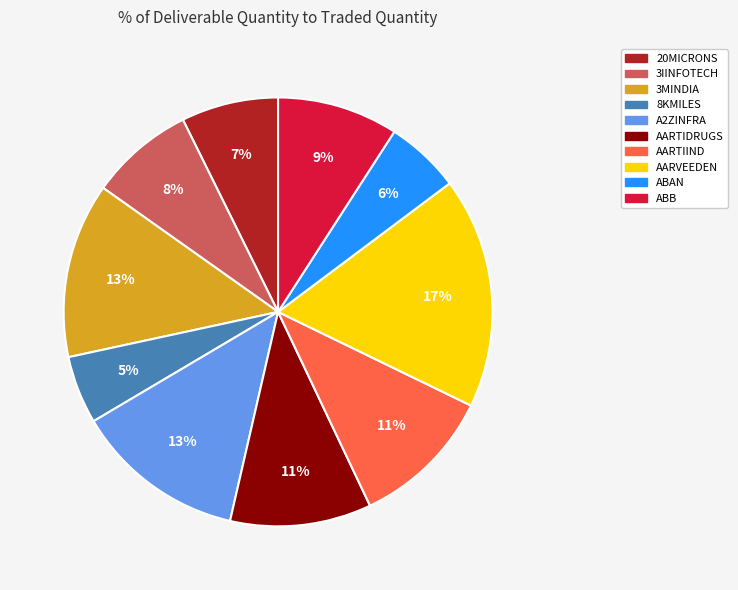

To the nearest percent, what is the difference between the largest and smallest slice percentages?

12%